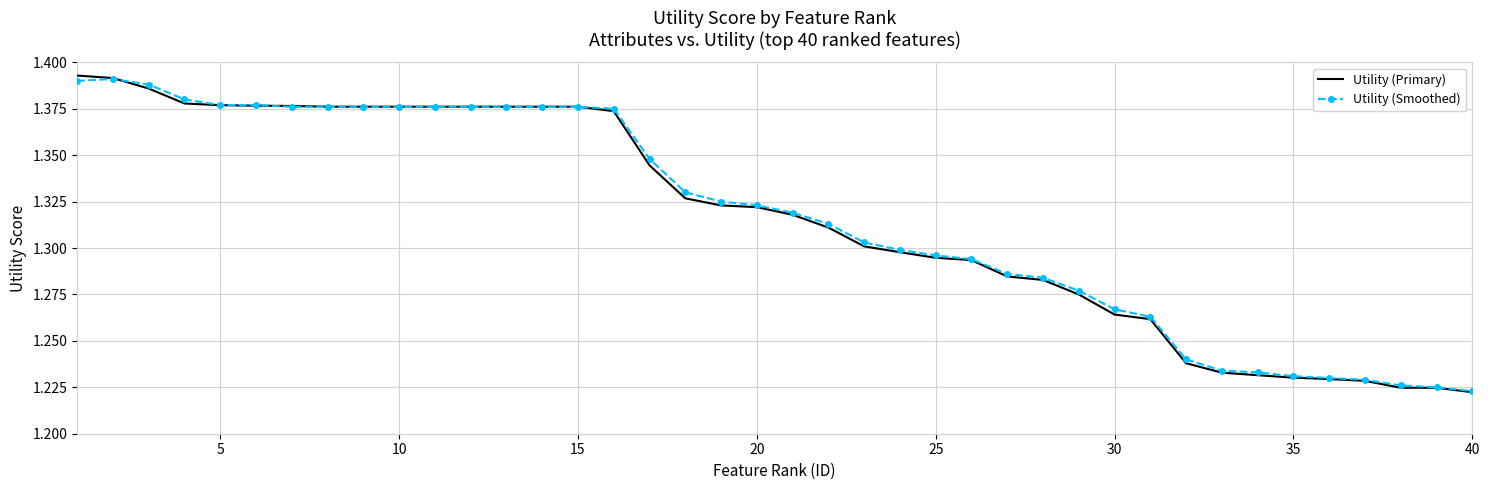

What are all the series names shown in the legend?

Utility (Primary), Utility (Smoothed)